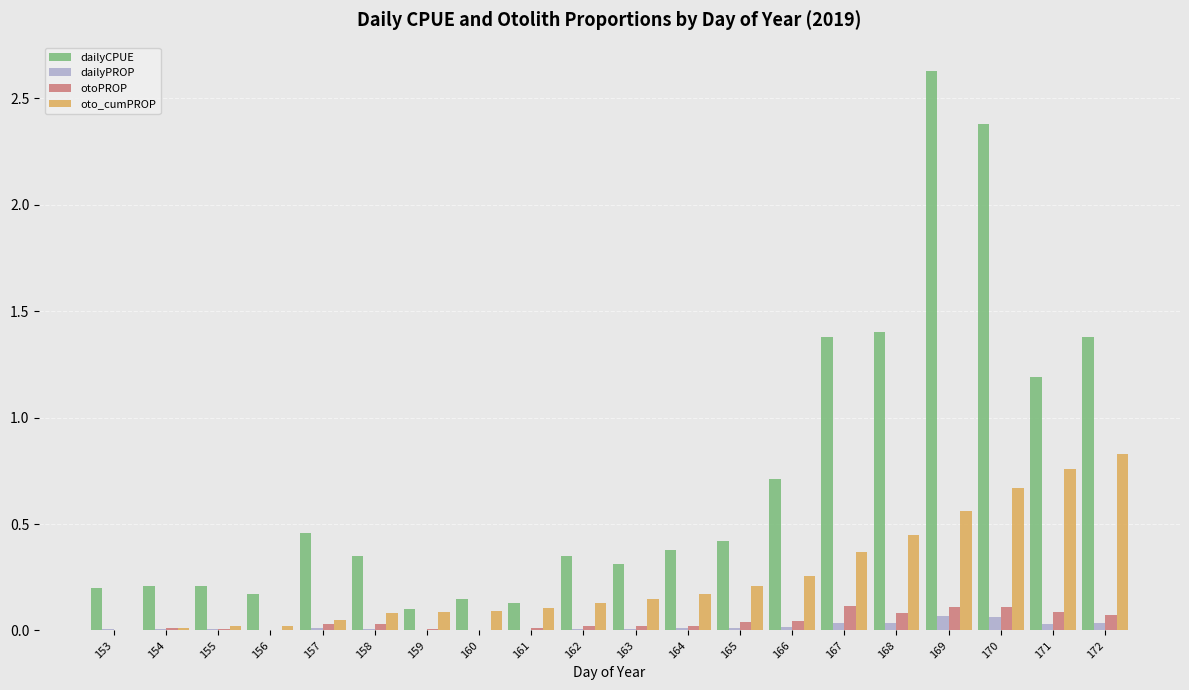

Which category has the highest value across all series?

169